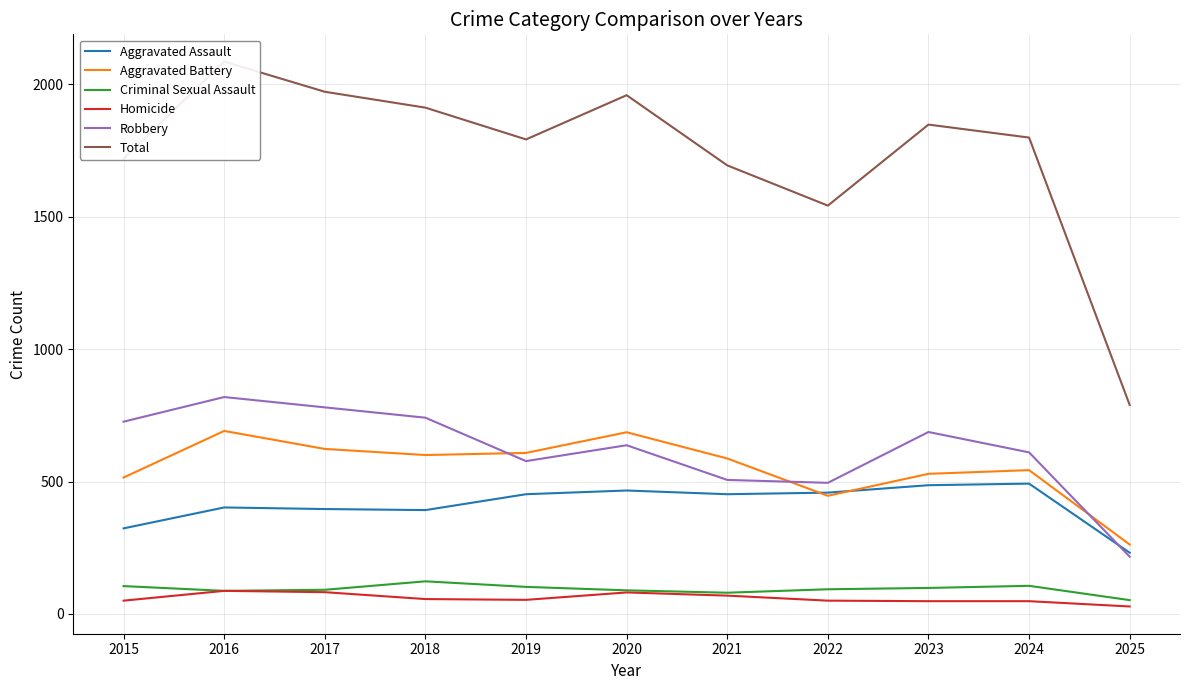

How many data points in Homicide are less than 53?

5